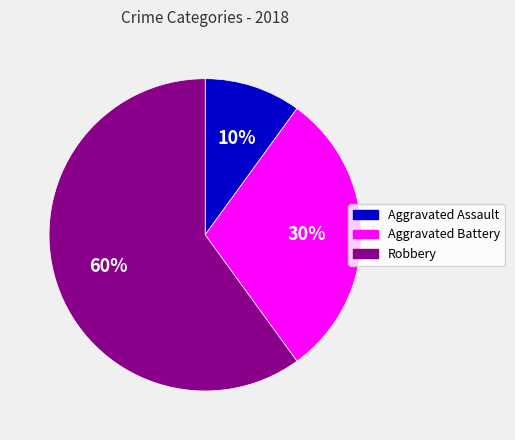

What is the ratio of the value at Aggravated Battery to the value at Aggravated Assault?

3.0